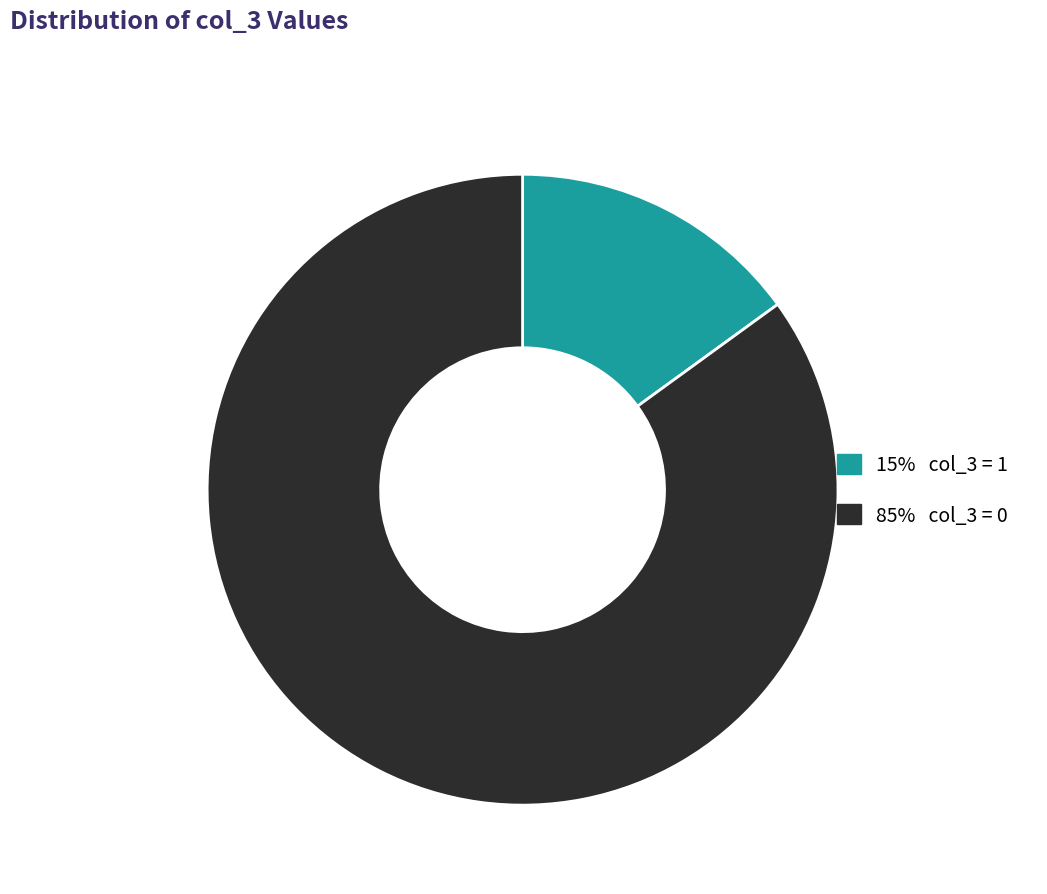

Does any single category account for the majority?

Yes